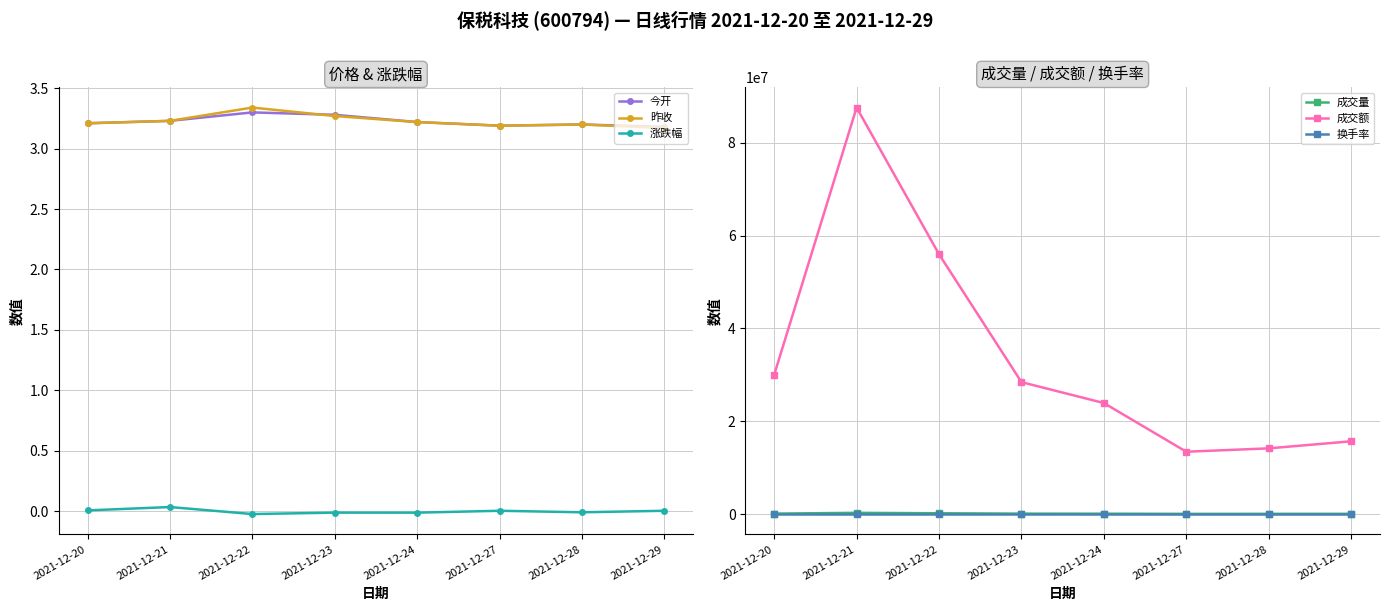

Is the value of 成交额 at 2021-12-22 greater than the value of 昨收 at 2021-12-28?

Yes